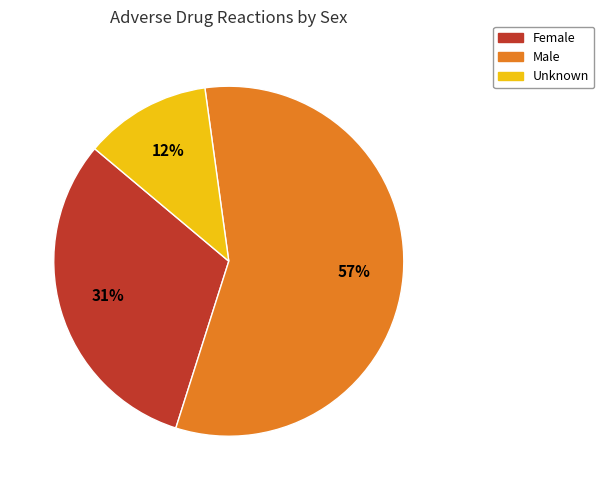

Which category has the smallest portion of the pie?

Unknown